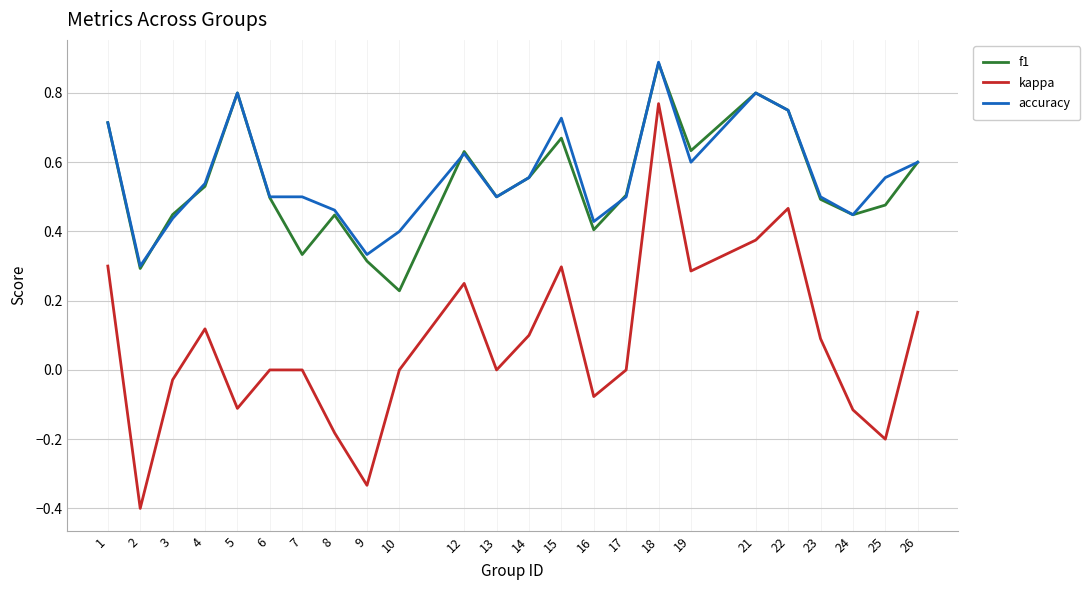

In kappa, how many points are lower than both neighbors (excluding endpoints)?

7